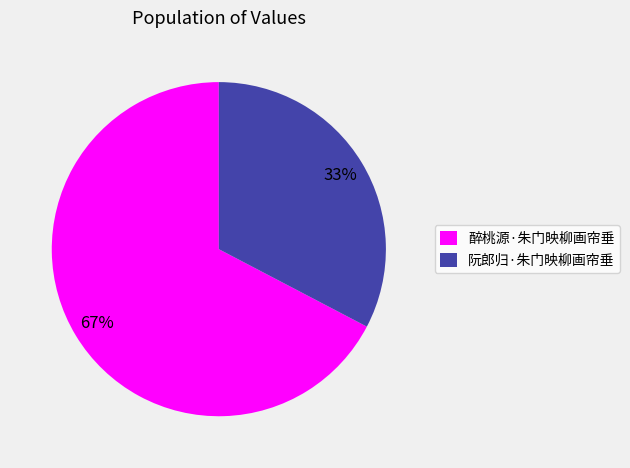

To the nearest percent, what is the combined percentage of 阮郎归·朱门映柳画帘垂 and 醉桃源·朱门映柳画帘垂?

100%